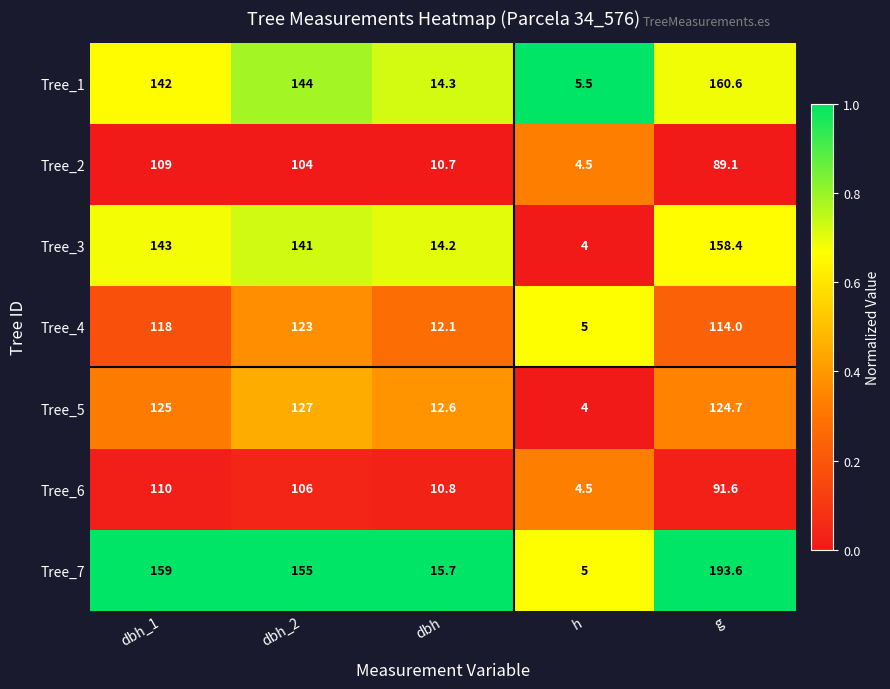

True or false: Tree_6 has a value of 10.8 at dbh.

True